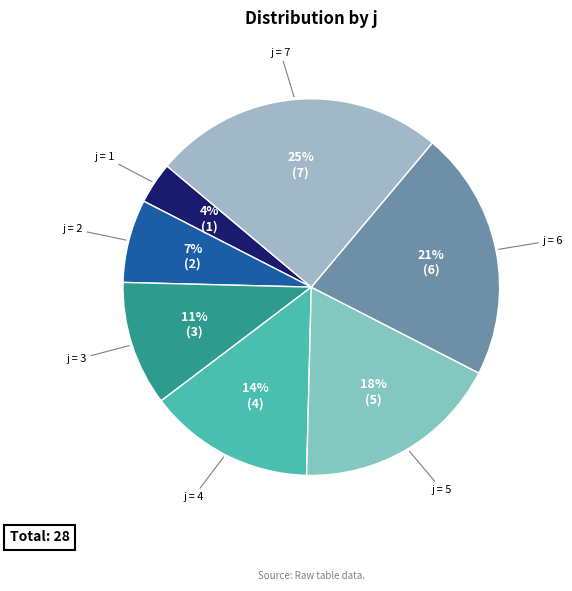

How many slices are in this pie chart?

7